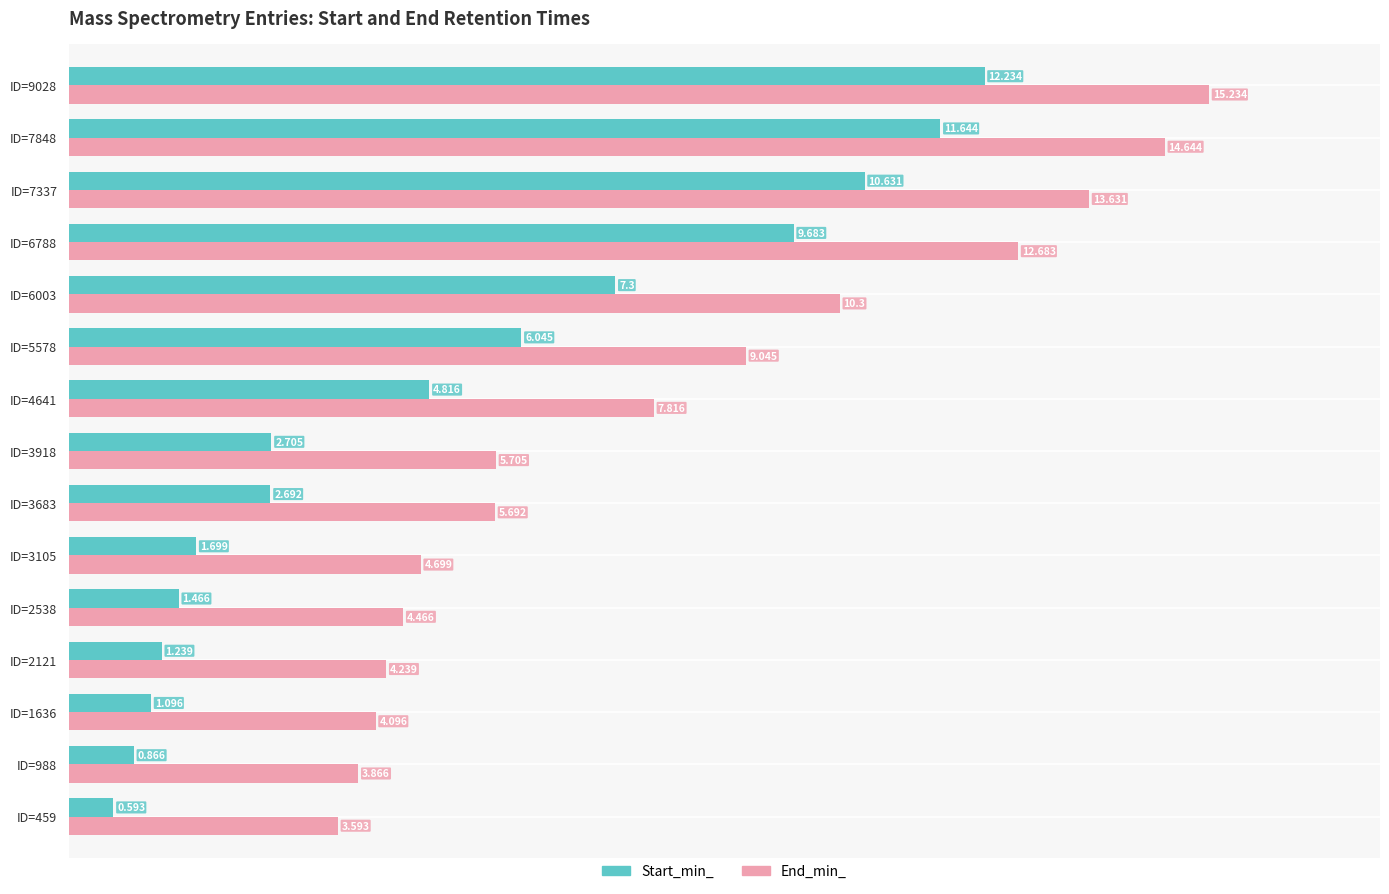

Which series has the largest total across all categories?

End_min_